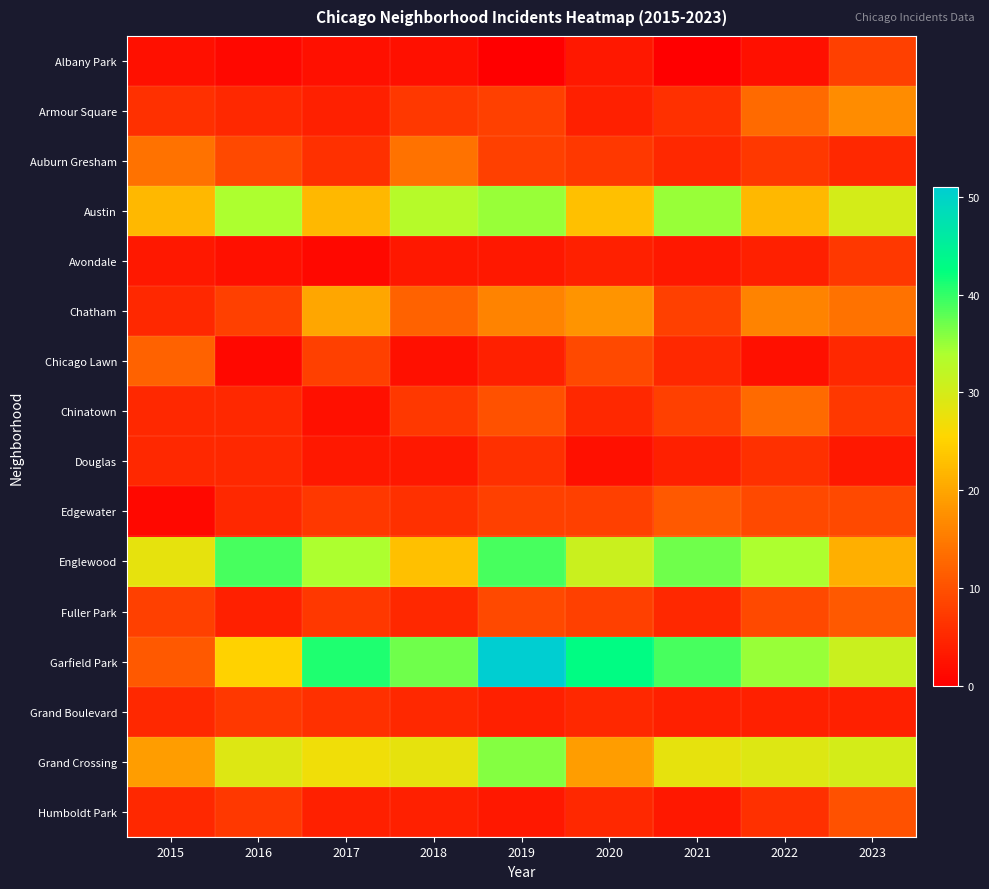

Reading left to right, list all the values displayed in this chart.

Albany Park: 2015=2	2016=1	2017=2	2018=2	2019=0	2020=3	2021=0	2022=2	2023=8
Armour Square: 2015=6	2016=5	2017=4	2018=7	2019=8	2020=4	2021=6	2022=13	2023=17
Auburn Gresham: 2015=14	2016=9	2017=6	2018=14	2019=8	2020=7	2021=5	2022=7	2023=5
Austin: 2015=22	2016=34	2017=22	2018=33	2019=35	2020=23	2021=35	2022=22	2023=30
Avondale: 2015=3	2016=2	2017=1	2018=3	2019=3	2020=4	2021=3	2022=4	2023=7
Chatham: 2015=5	2016=8	2017=20	2018=12	2019=16	2020=18	2021=8	2022=16	2023=14
Chicago Lawn: 2015=12	2016=1	2017=8	2018=2	2019=4	2020=9	2021=5	2022=2	2023=5
Chinatown: 2015=5	2016=5	2017=2	2018=7	2019=10	2020=5	2021=8	2022=13	2023=7
Douglas: 2015=5	2016=5	2017=3	2018=3	2019=6	2020=2	2021=4	2022=6	2023=3
Edgewater: 2015=1	2016=5	2017=7	2018=6	2019=8	2020=8	2021=11	2022=9	2023=9
Englewood: 2015=28	2016=39	2017=34	2018=23	2019=39	2020=31	2021=37	2022=34	2023=21
Fuller Park: 2015=8	2016=4	2017=7	2018=5	2019=9	2020=8	2021=5	2022=9	2023=11
Garfield Park: 2015=11	2016=25	2017=41	2018=37	2019=51	2020=43	2021=39	2022=35	2023=31
Grand Boulevard: 2015=5	2016=7	2017=6	2018=5	2019=4	2020=5	2021=4	2022=4	2023=4
Grand Crossing: 2015=19	2016=29	2017=27	2018=28	2019=36	2020=19	2021=28	2022=29	2023=30
Humboldt Park: 2015=5	2016=7	2017=4	2018=4	2019=3	2020=5	2021=3	2022=6	2023=10